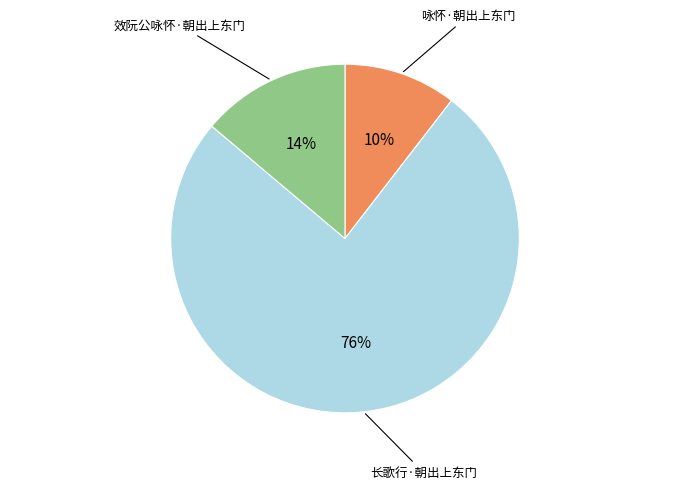

To the nearest percent, what is the average slice percentage?

33%